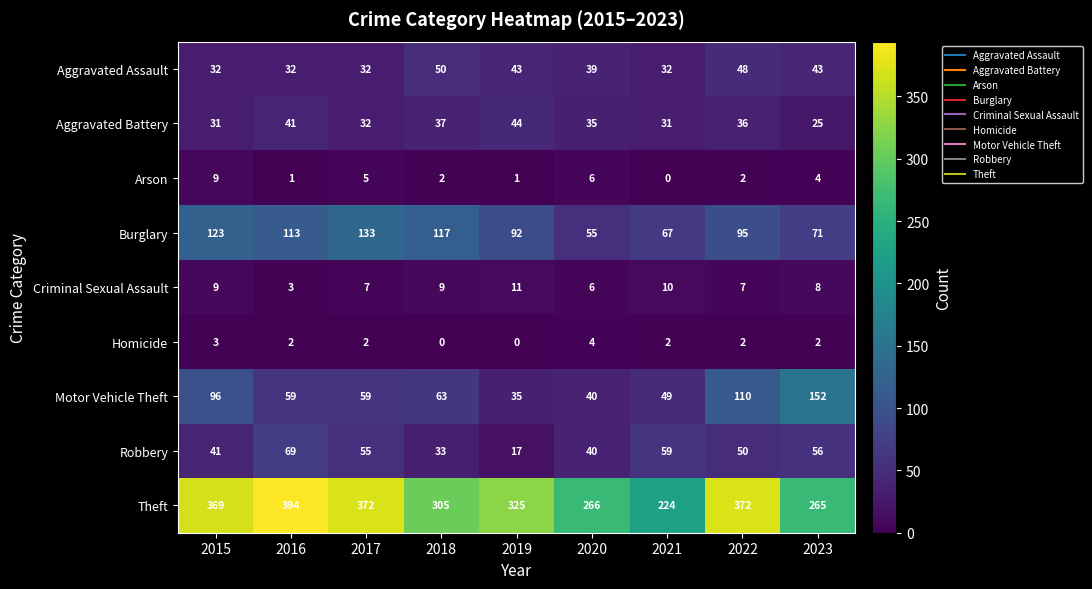

How many data points in Aggravated Battery are less than 35?

4